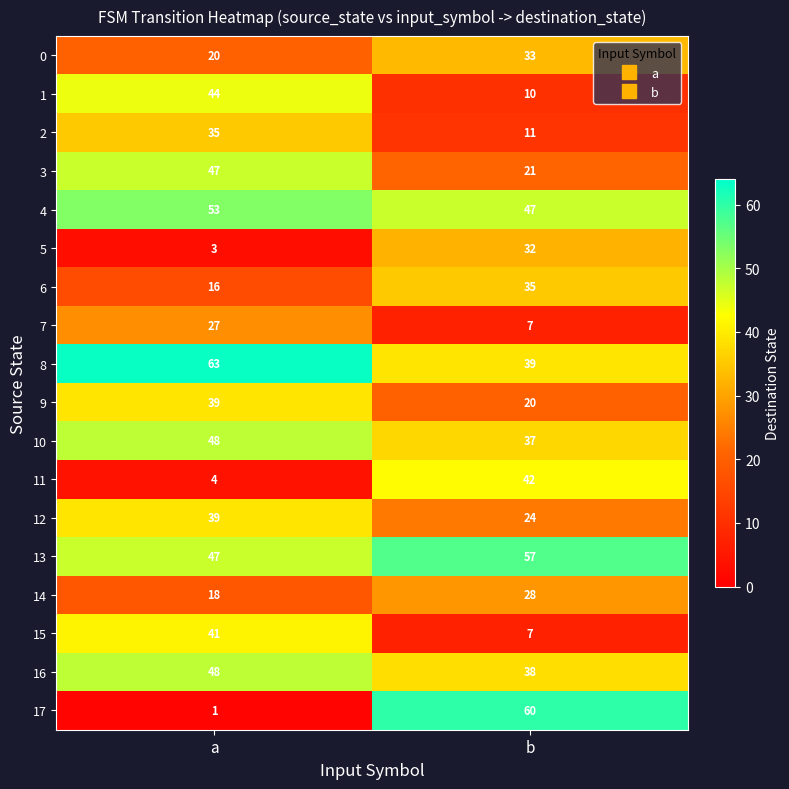

What is the difference between the highest and lowest values at b?

53